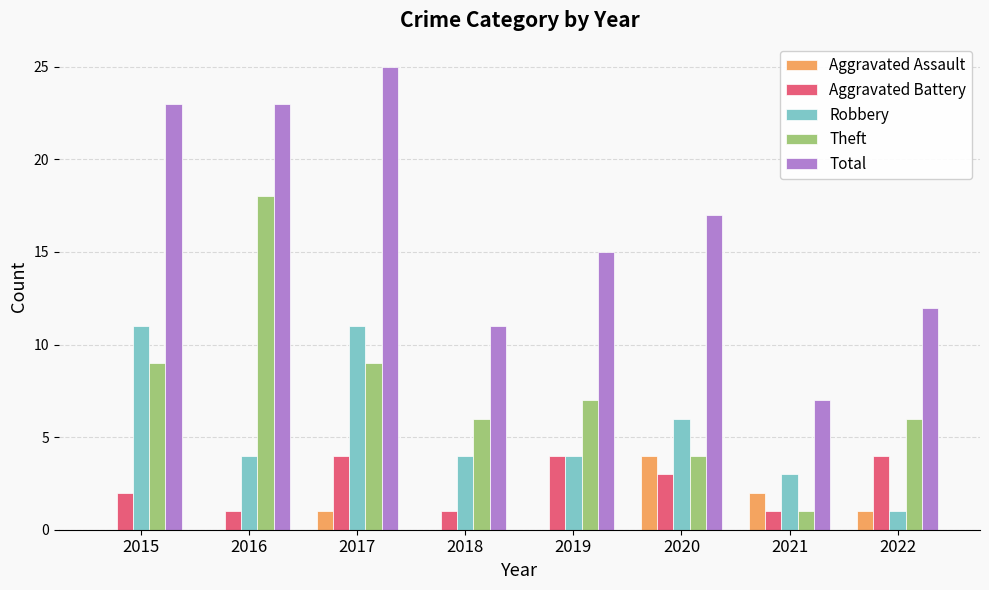

At which label does Total first exceed 17?

2015